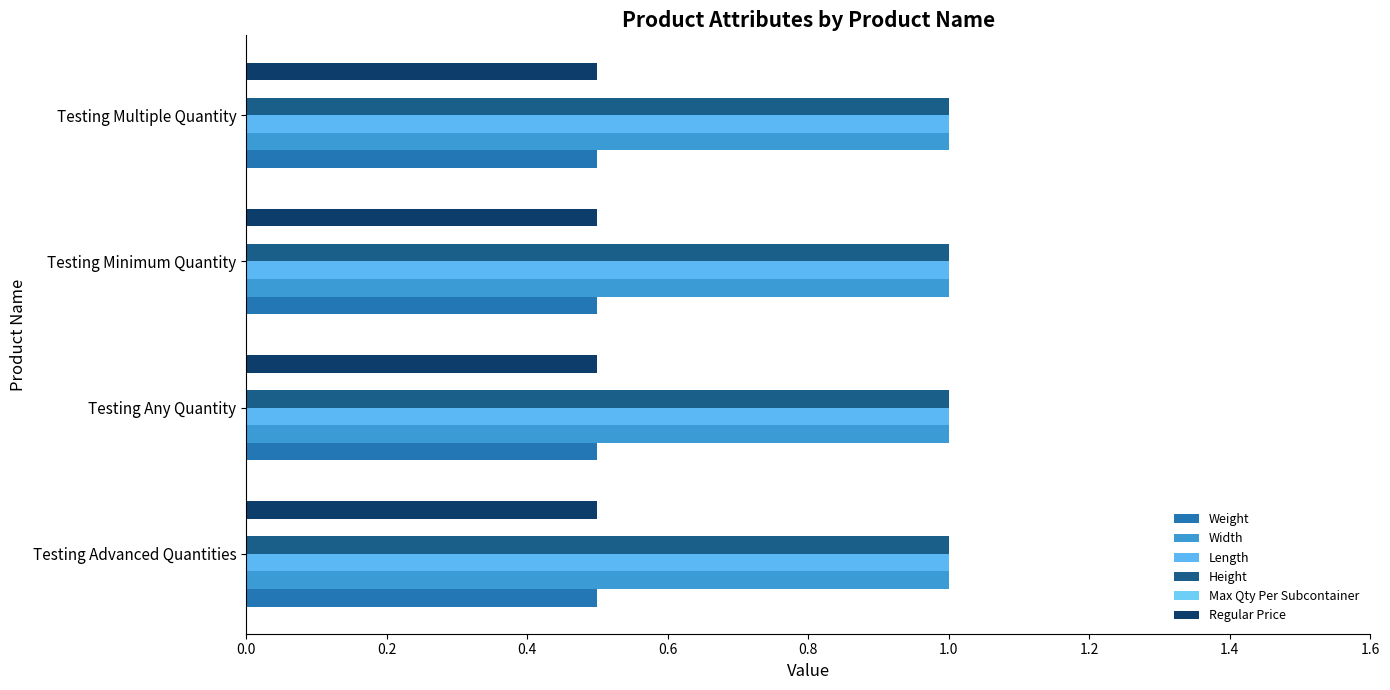

What is the value of the Height bar at the 2nd from the left?

1.0